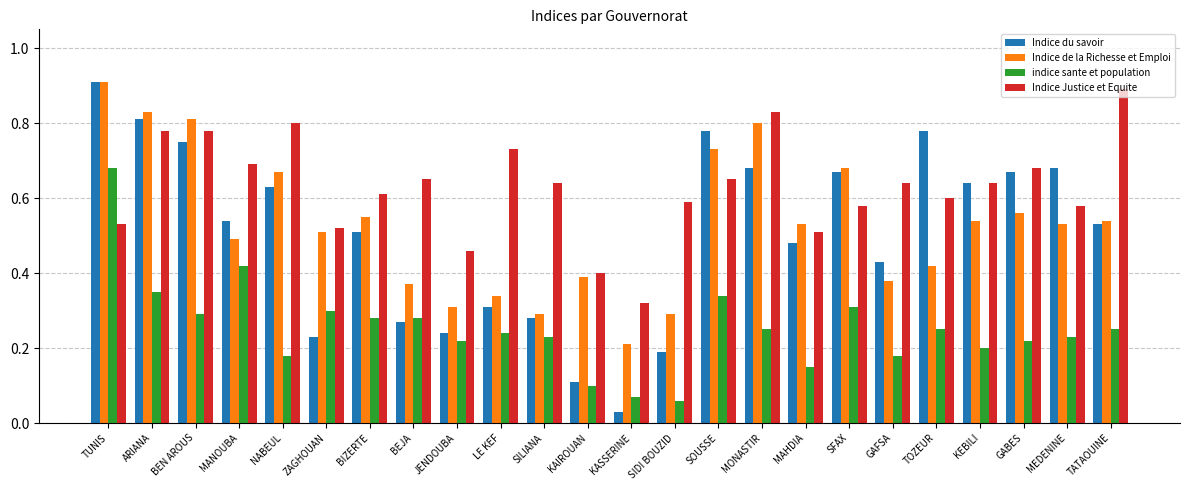

The Indice du savoir series shows 0.3 at SILIANA. True or false?

True